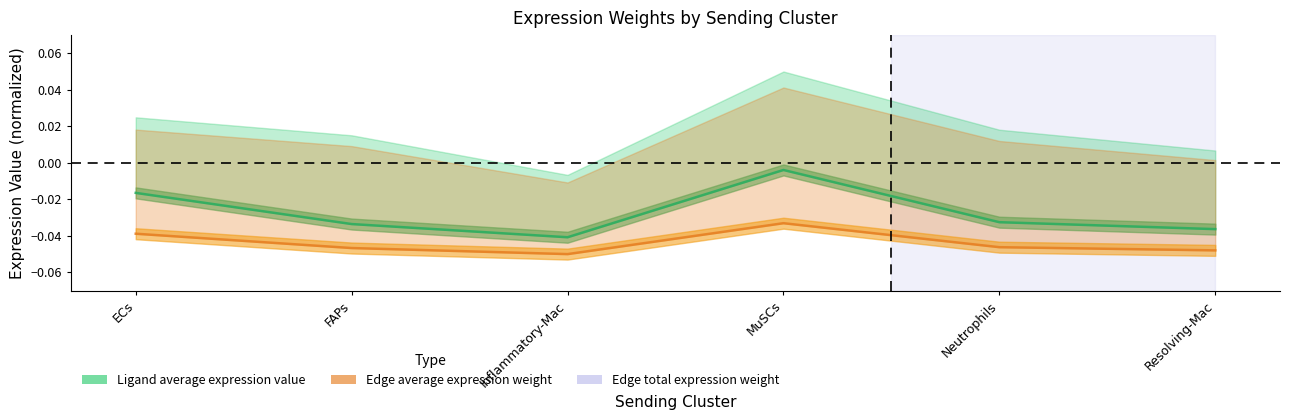

Is this an area chart (filled region under the line)?

No